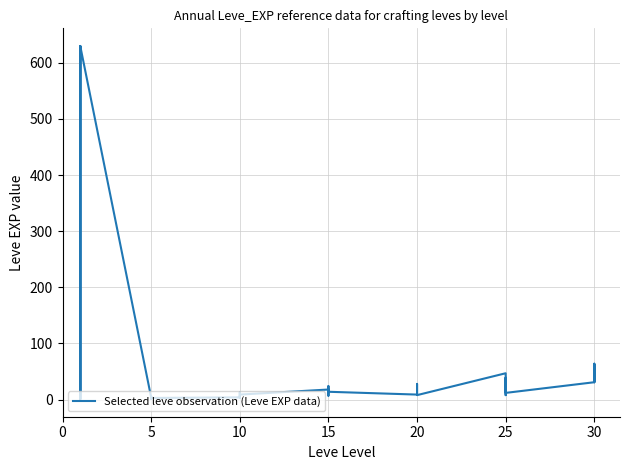

The value at 5 is 7. True or false?

False